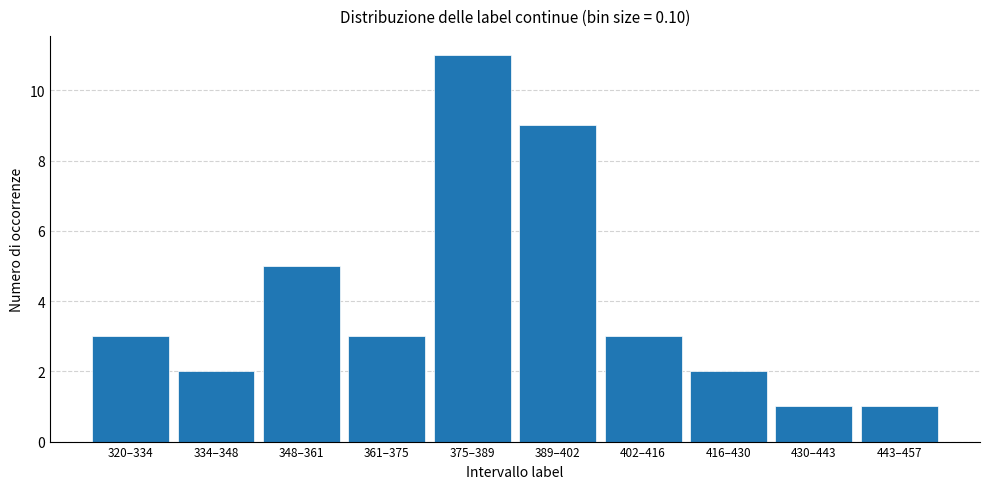

Reading left to right, what are all the values shown in this chart?

3	2	5	3	11	9	3	2	1	1